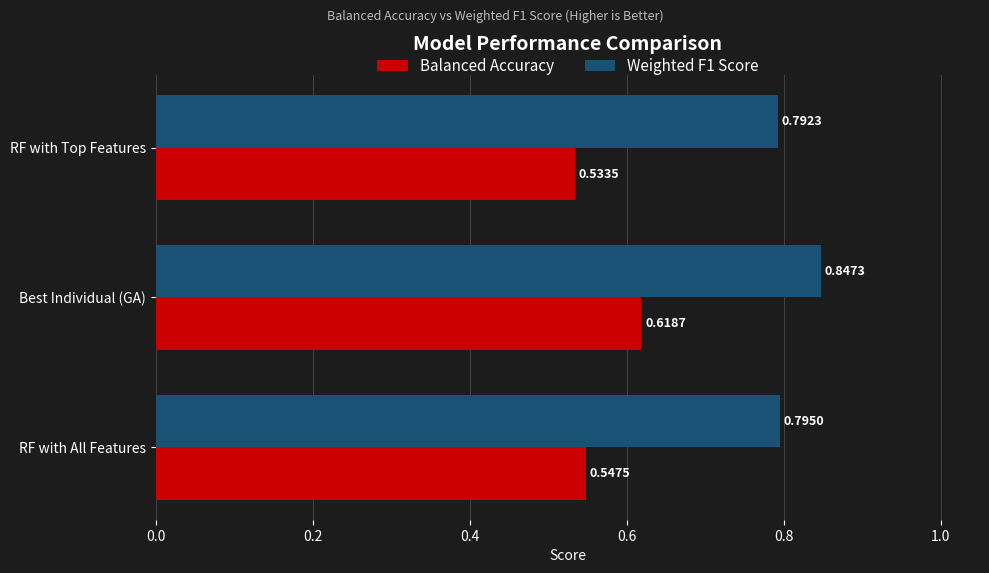

What is the difference between the maximum and minimum values in the Weighted F1 Score series?

0.1